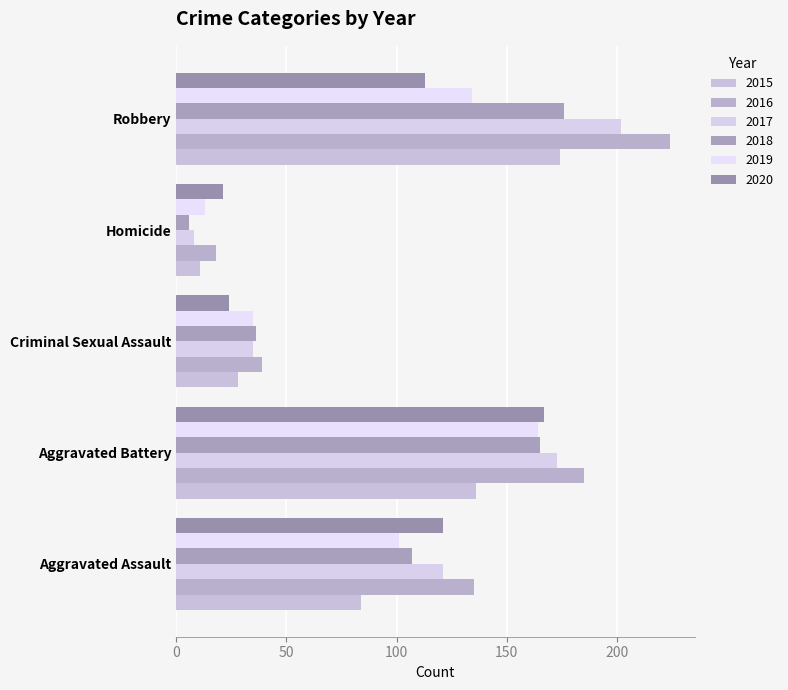

Count the number of categories in the chart.

5